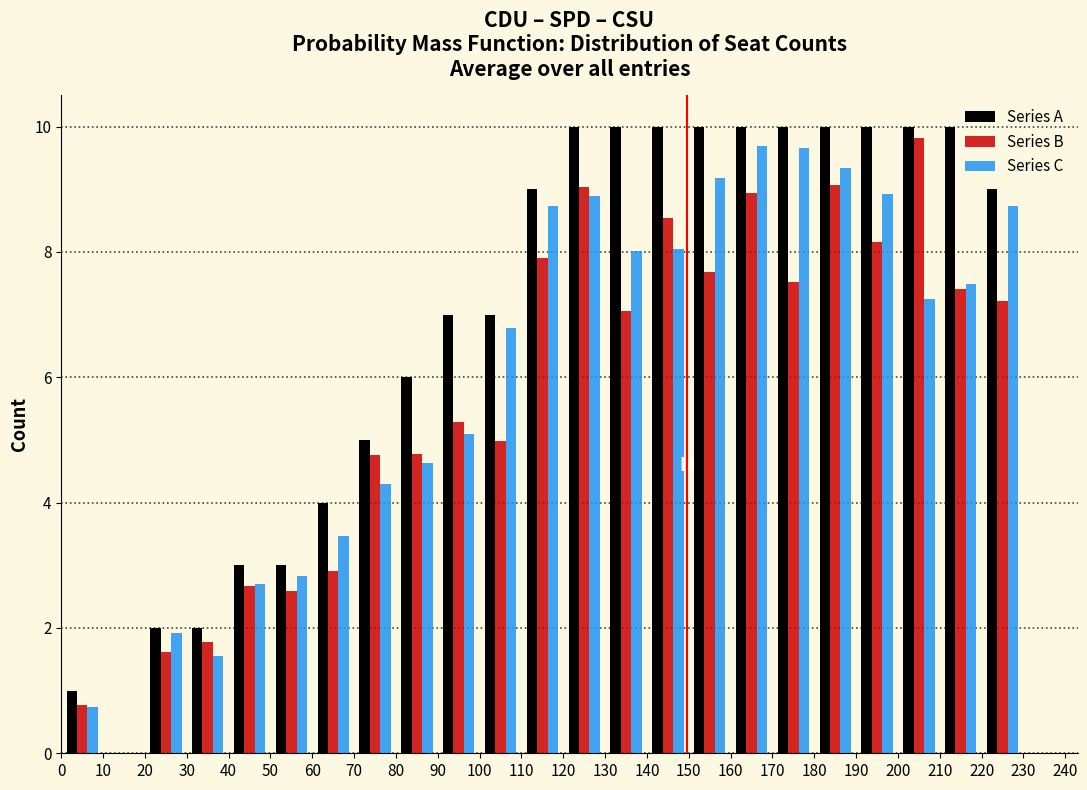

What is the height of the Series B bar covering 70 to 80 on the x-axis? The values are not printed on the chart, so give them approximately, as read against the axis.

4.8